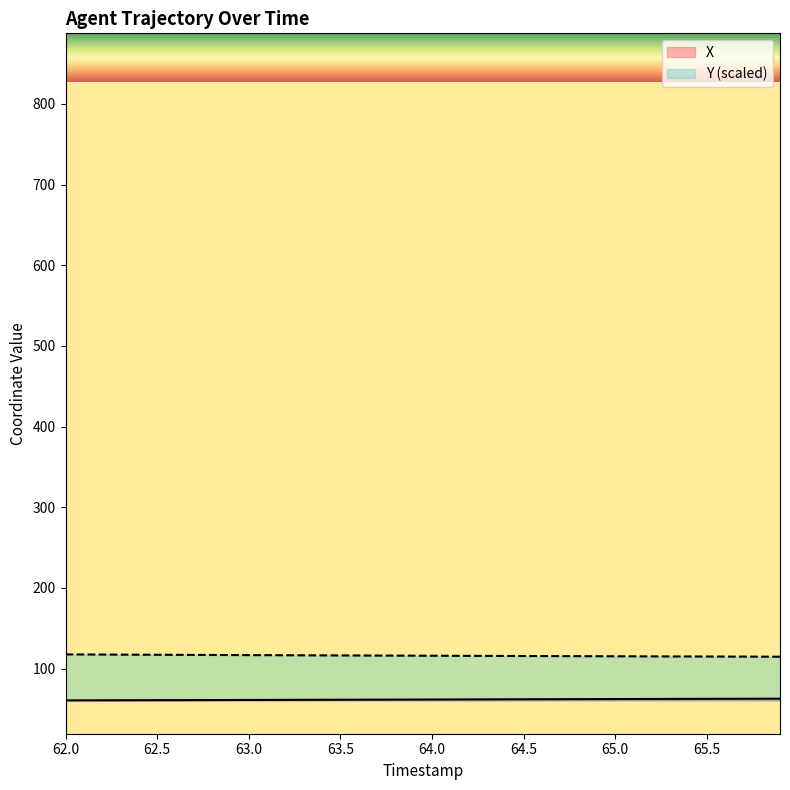

True or false: Y (scaled) has a value of 160.1 at 64.5.

False